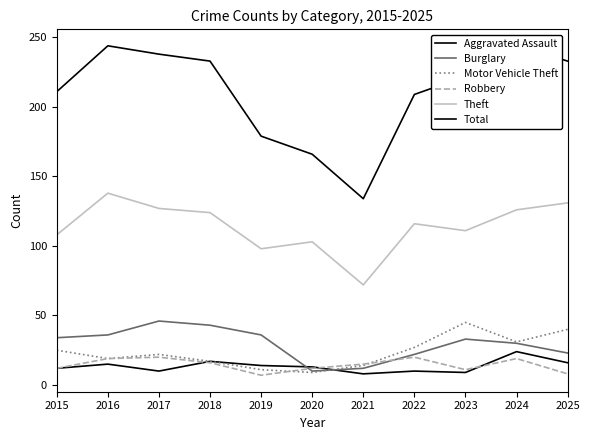

Is the value of Burglary at 2023 greater than the value of Theft at 2021?

No